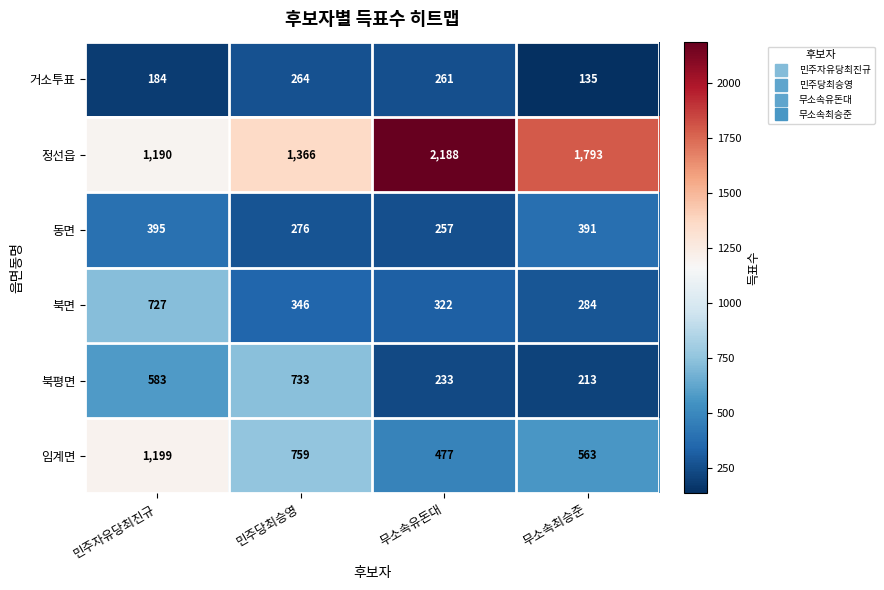

List the series in order of their peak value, lowest first.

거소투표, 동면, 북면, 북평면, 임계면, 정선읍